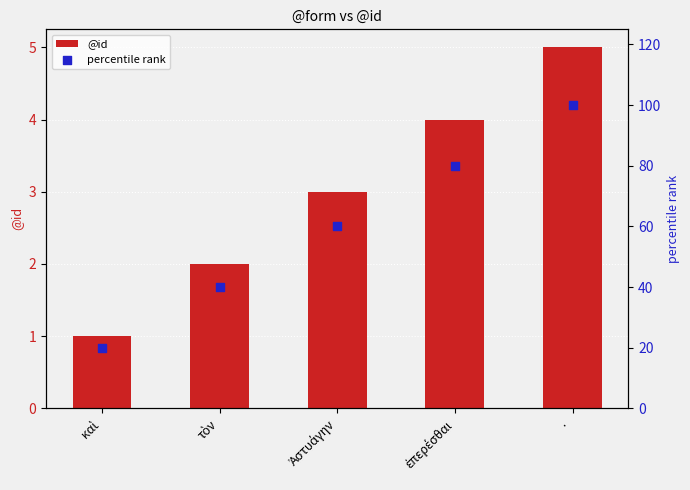

Which series contains the highest Y value?

percentile rank